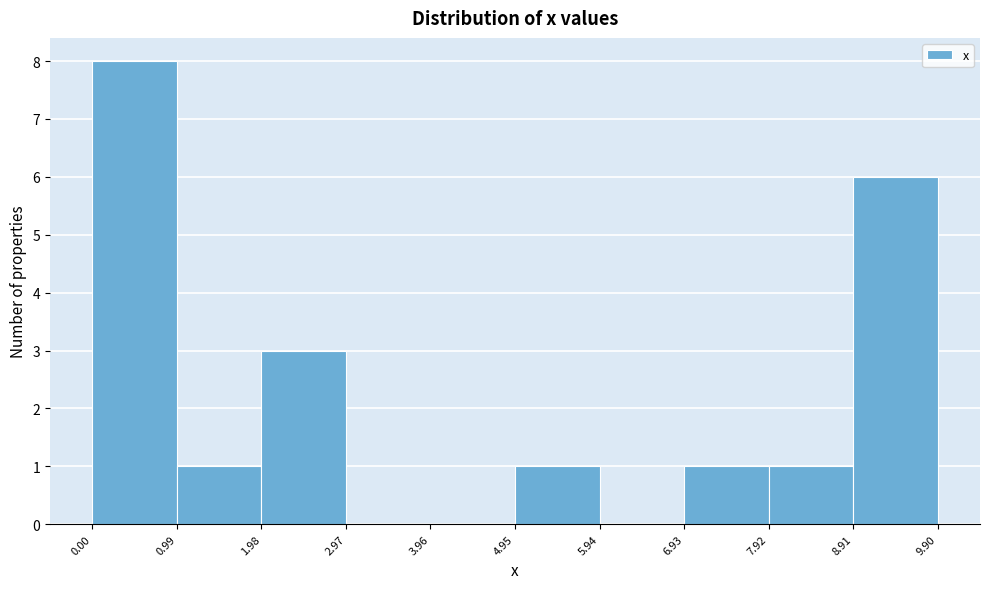

Reading left to right, transcribe this chart: for each bar, give the range it covers on the x-axis and its height. The values are not printed on the chart, so give them approximately, as read against the axis.

0.00 to 0.99: 8
0.99 to 1.98: 1
1.98 to 2.97: 3
2.97 to 3.96: 0
3.96 to 4.95: 0
4.95 to 5.94: 1
5.94 to 6.93: 0
6.93 to 7.92: 1
7.92 to 8.91: 1
8.91 to 9.90: 6